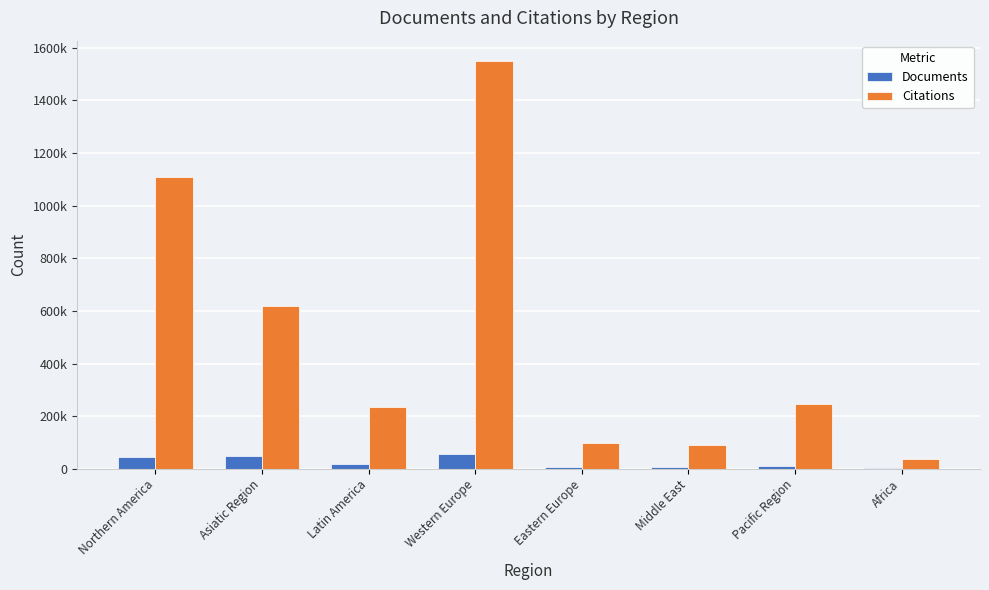

Are the bars grouped side by side (vs. stacked)?

Yes